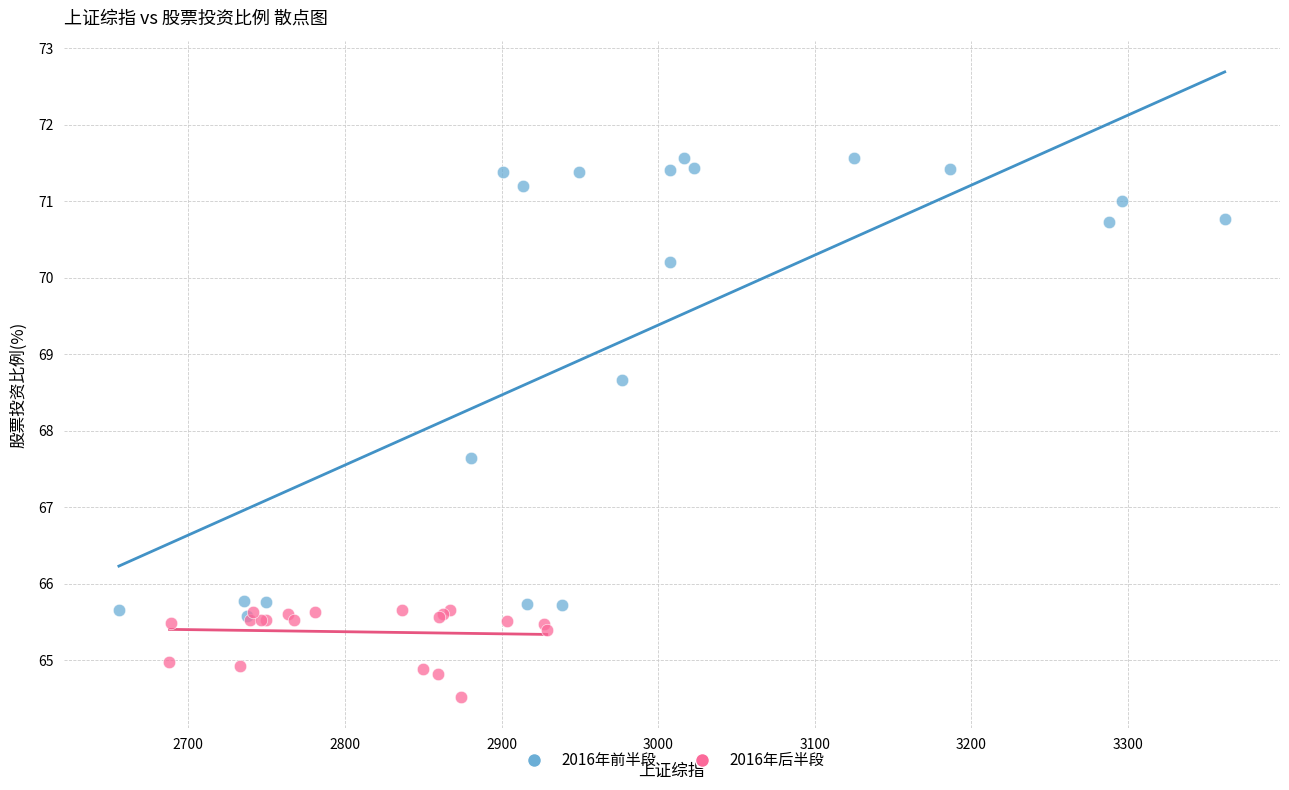

Which series has the widest spread of Y values?

2016年前半段